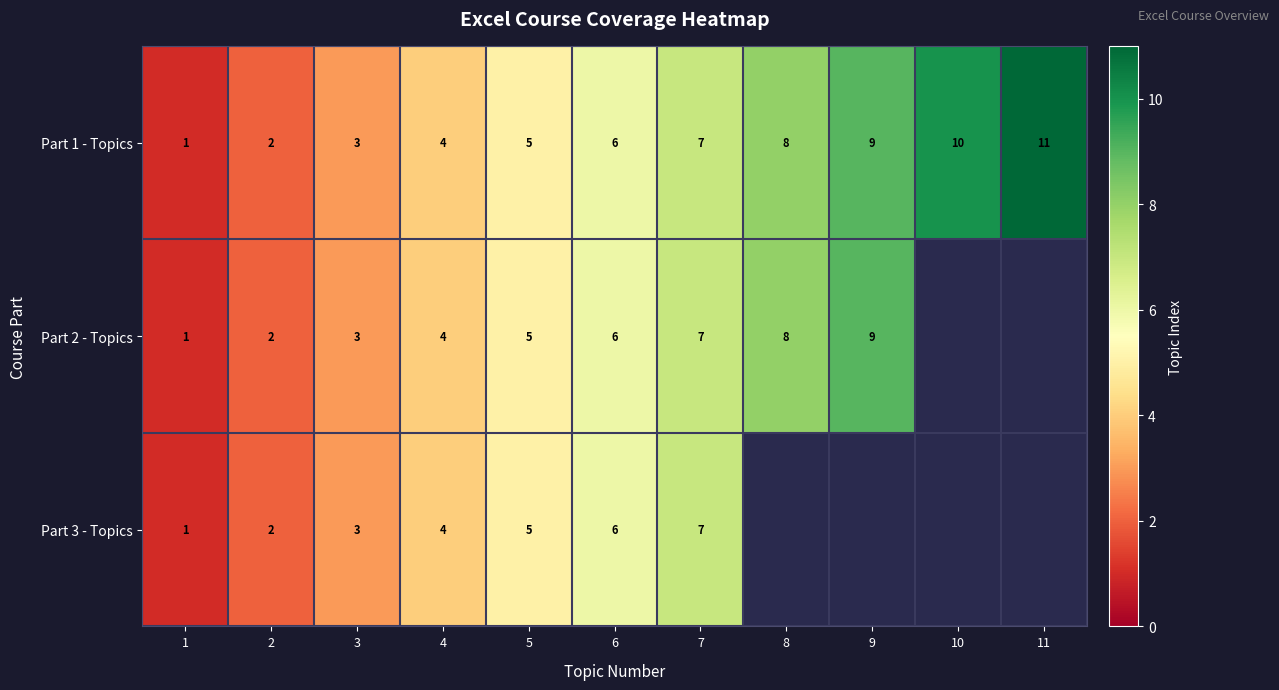

At which category is the sum across all series the highest?

7